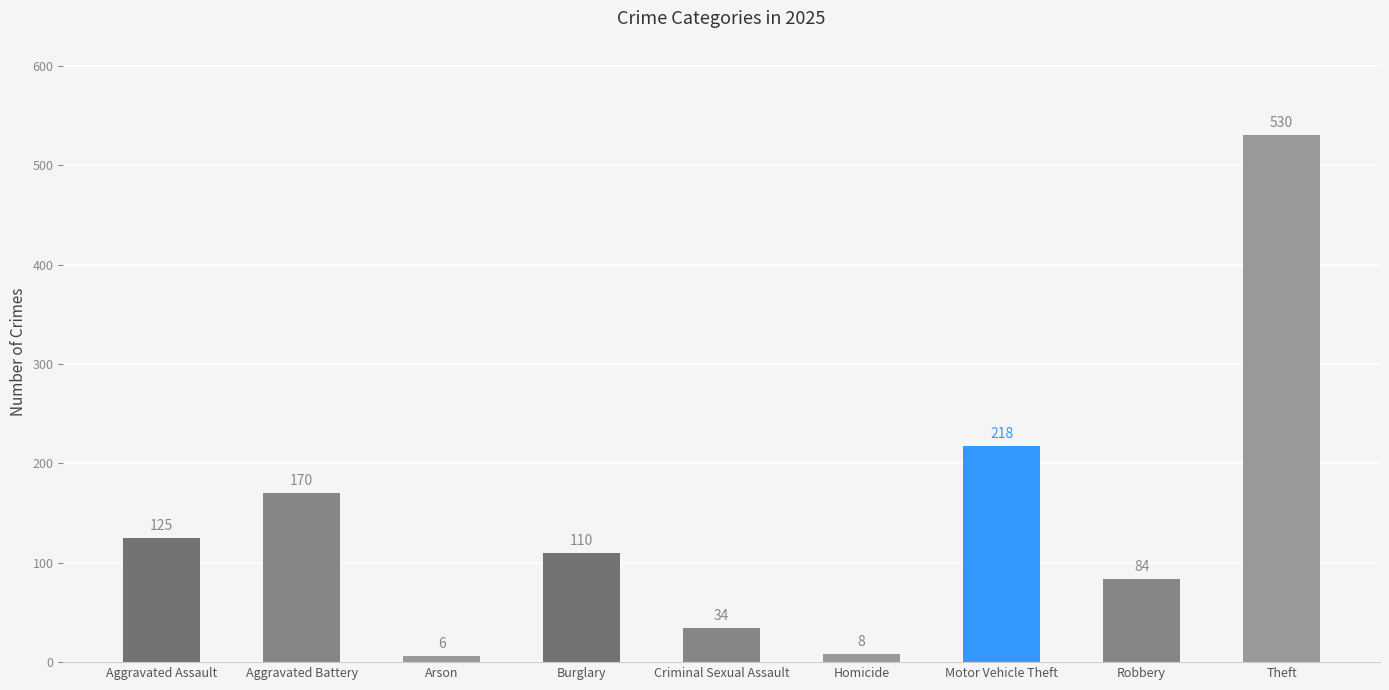

Reading left to right, what are all the values shown in this chart?

125	170	6	110	34	8	218	84	530